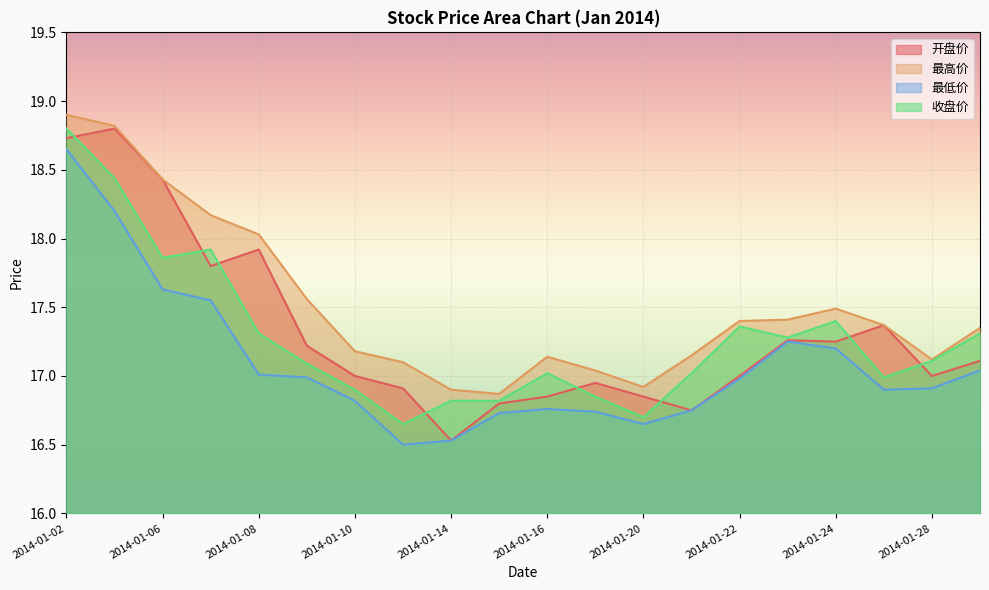

In 最低价, how many points are lower than both neighbors (excluding endpoints)?

3